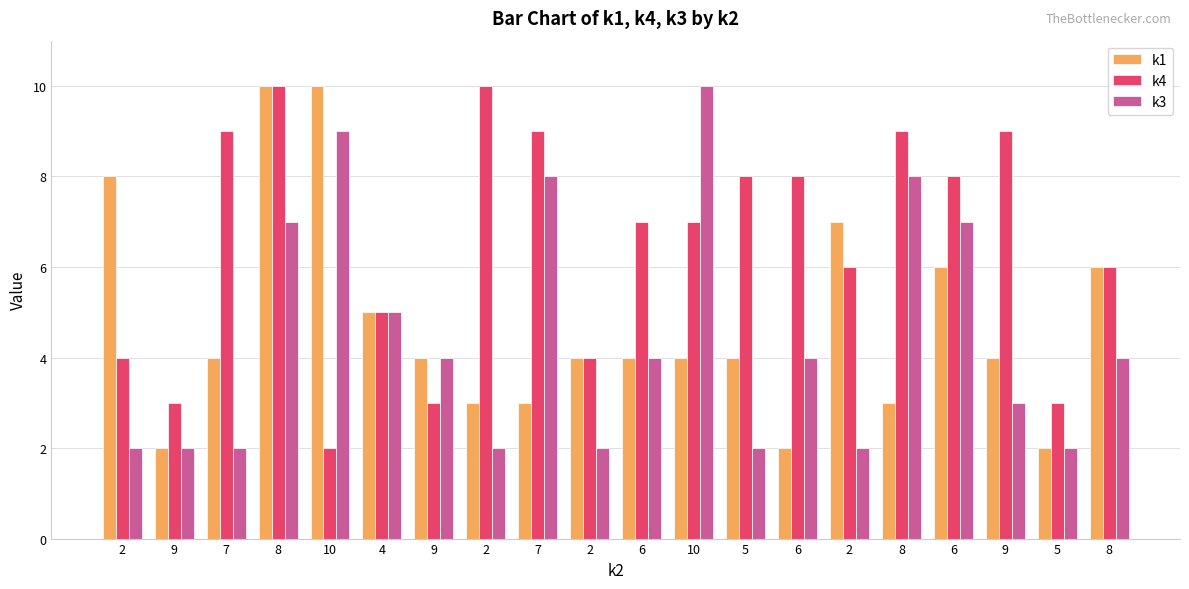

How many data points does each series have?

20